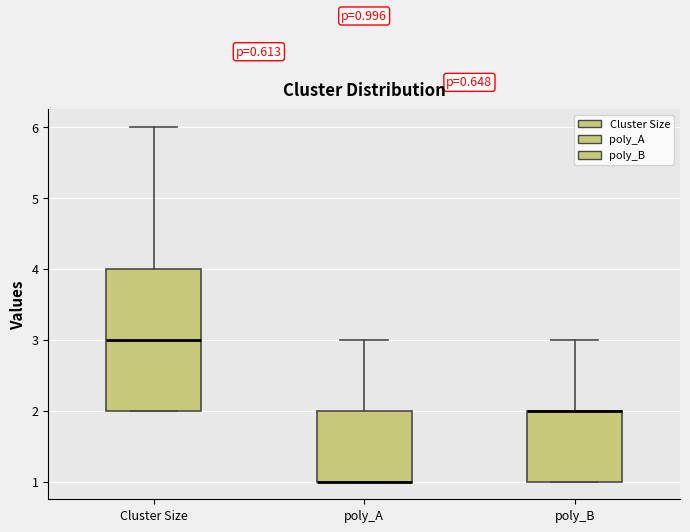

Which box is the tallest, from its lower edge to its upper edge?

Cluster Size